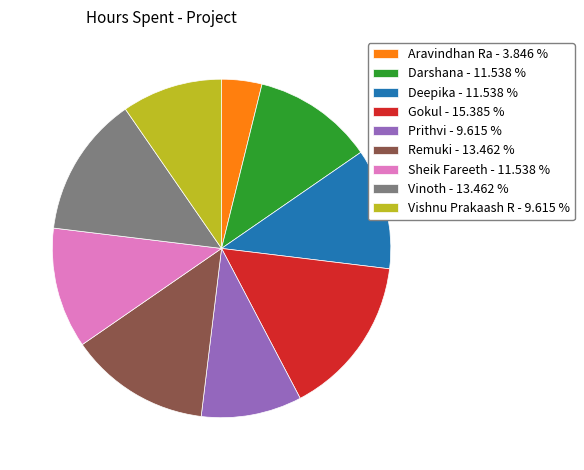

Between Remuki - 13.462 % and Aravindhan Ra - 3.846 %, which is larger?

Remuki - 13.462 %